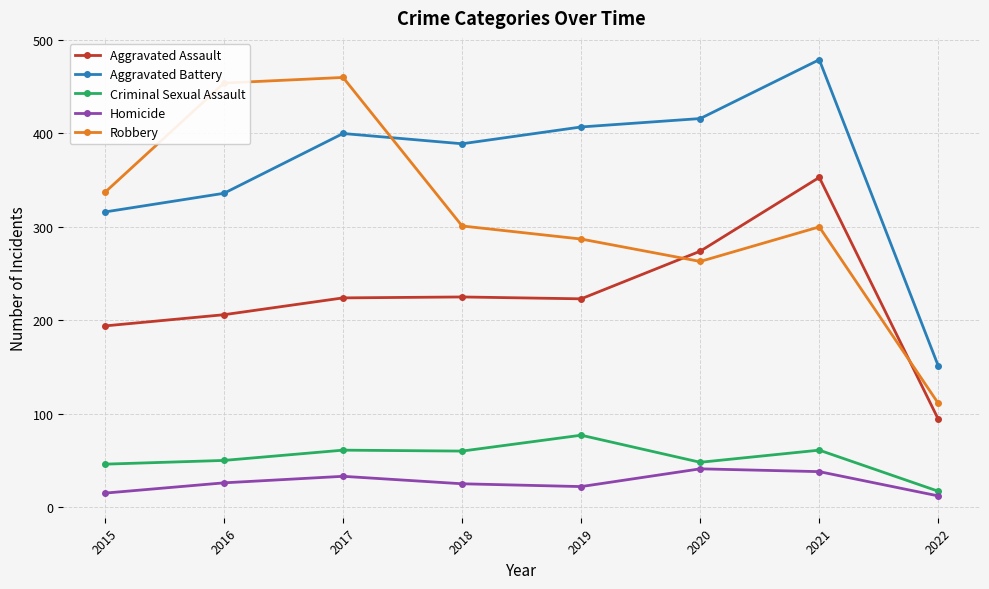

True or false: Aggravated Battery and Aggravated Assault cross at least once.

False